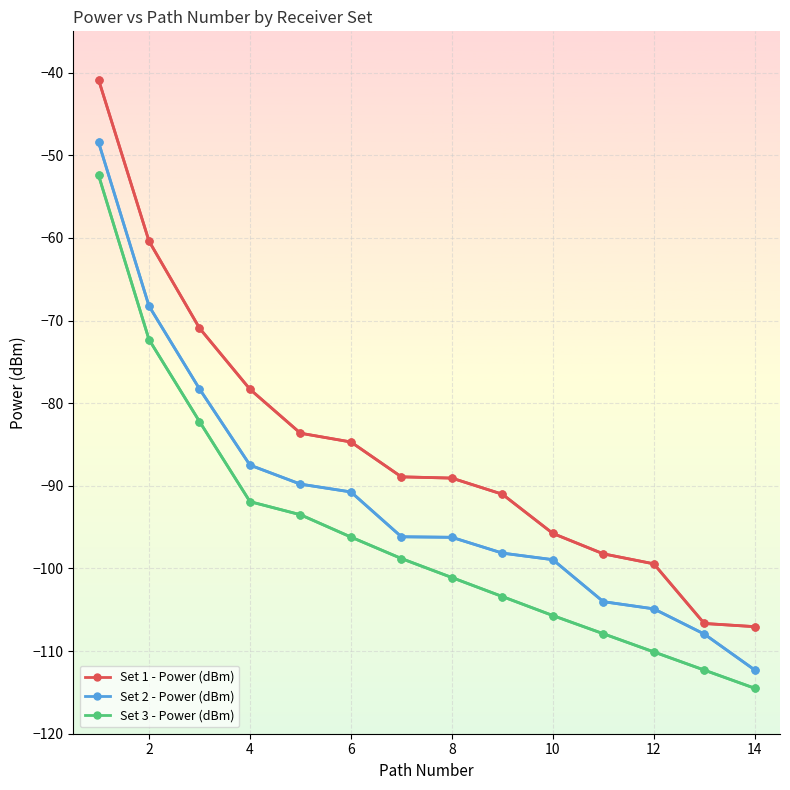

True or false: Set 3 - Power (dBm) has more than 1 interior local peaks.

False